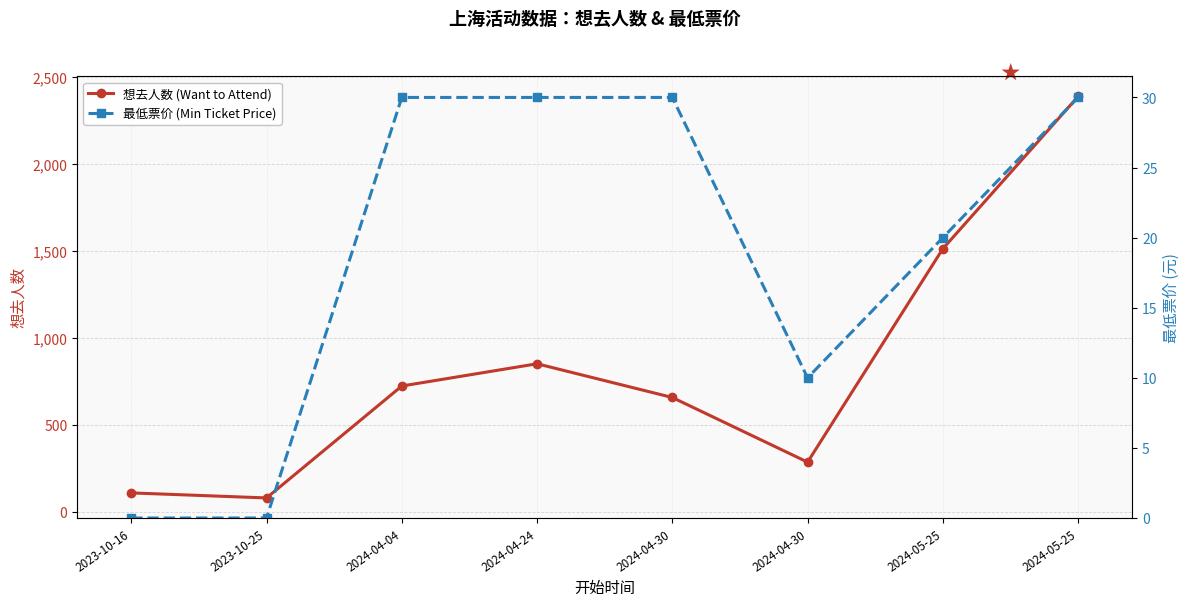

Reading left to right, transcribe all the data shown in this chart.

想去人数 (Want to Attend): 109	80	724	852	658	286	1514	2390
最低票价 (Min Ticket Price): 0	0	30	30	30	10	20	30